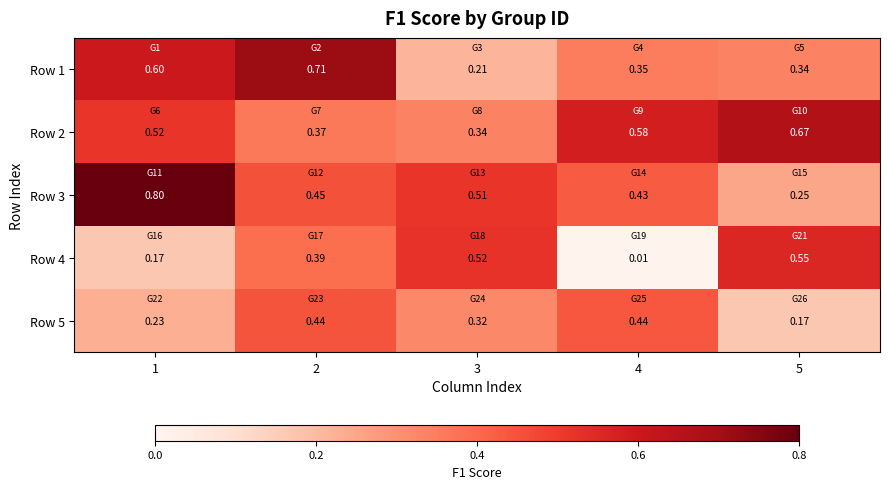

Is the value of Row 2 at 5 greater than the value of Row 5 at 4?

Yes